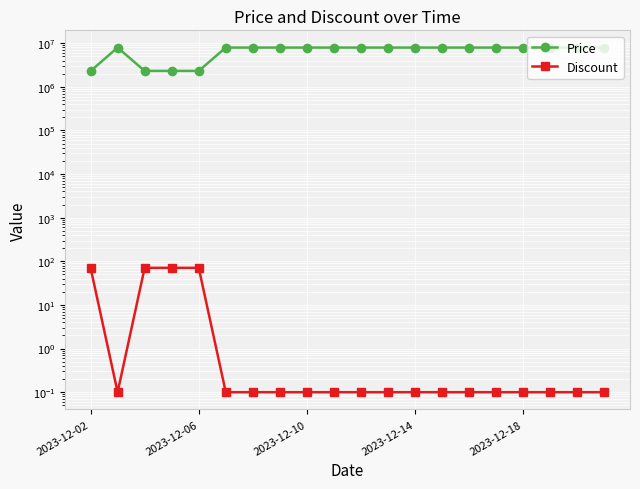

Count the number of data series in this chart.

2